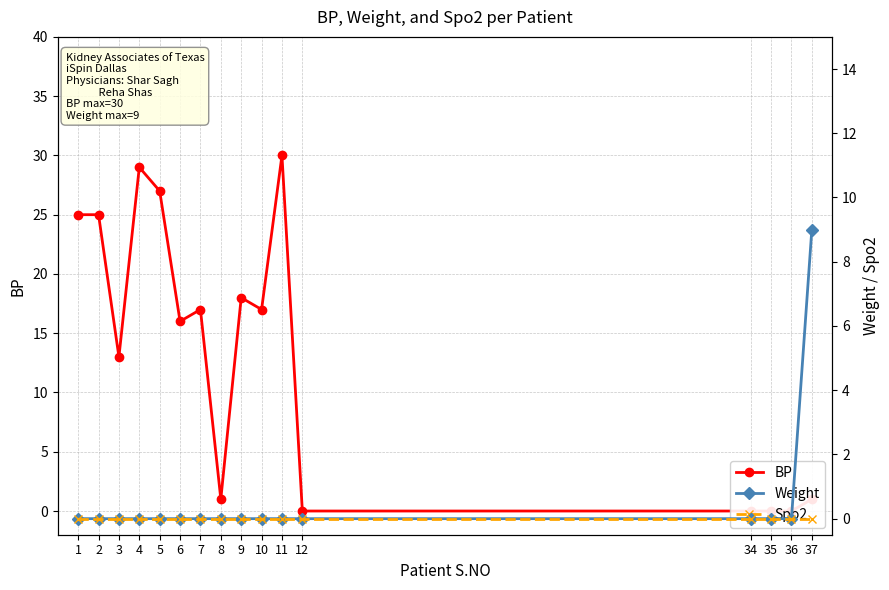

Which series changed the most between 6 and 37?

BP